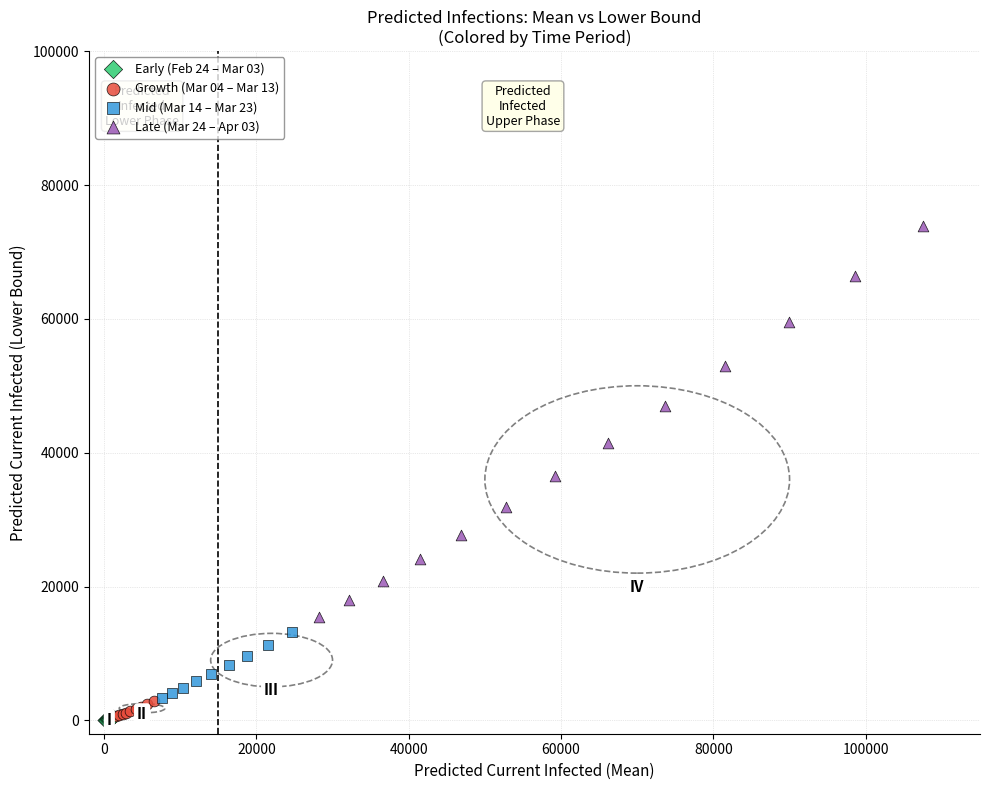

Which series contains the highest Y value?

Late (Mar 24 – Apr 03)